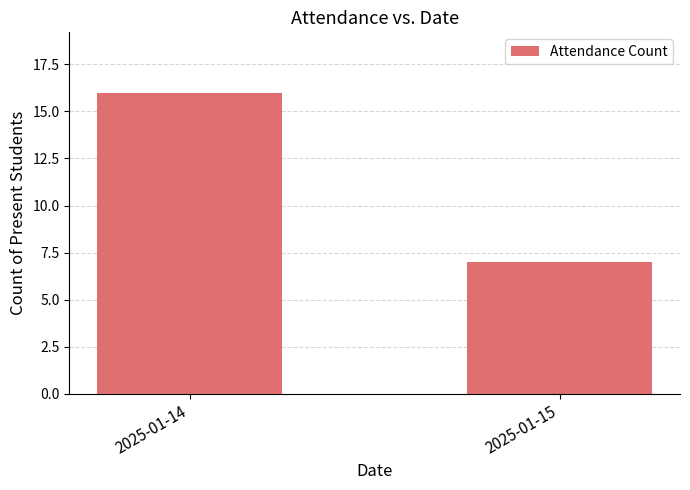

Count the values in the range 7 to 16.

2